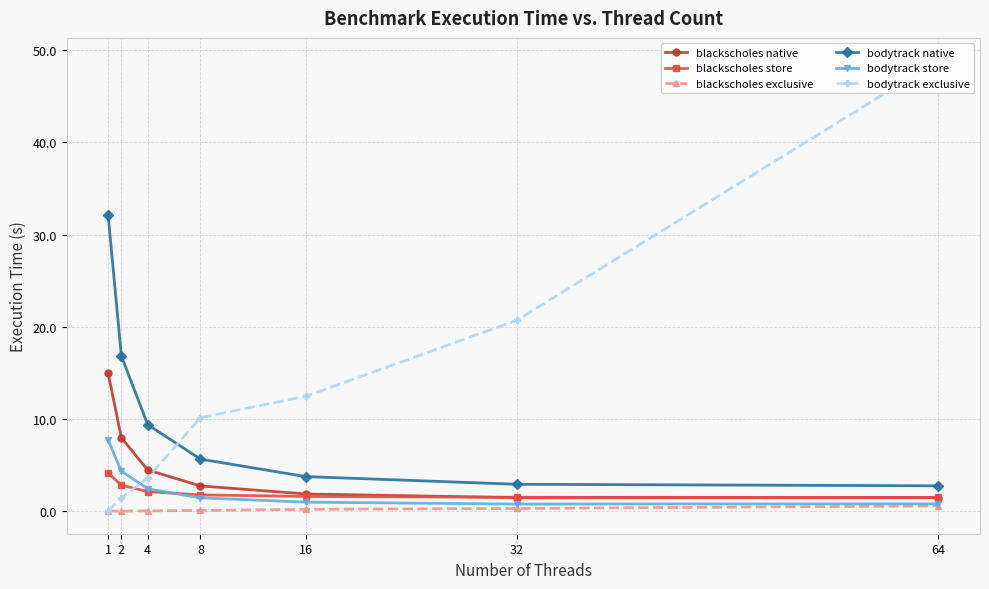

How many interior local valleys does the blackscholes exclusive series have?

1